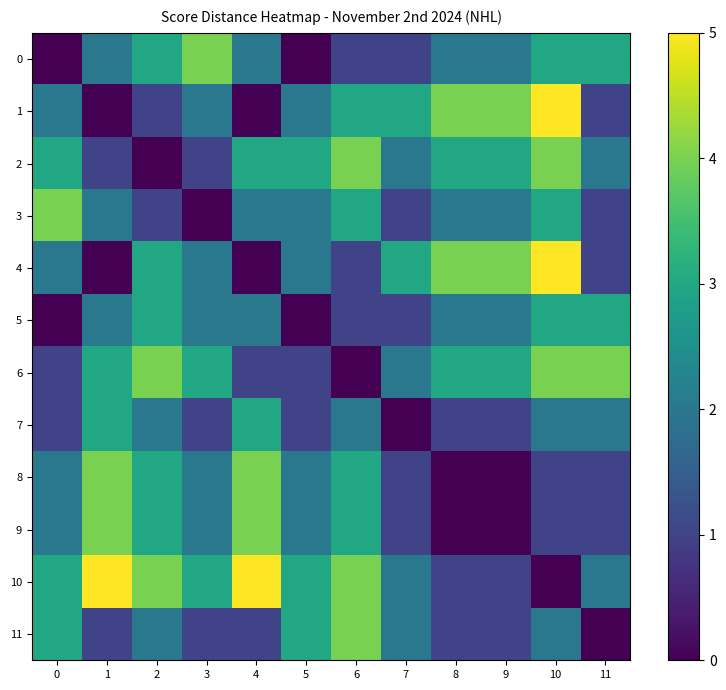

Between 11 and 4, which is larger?

11